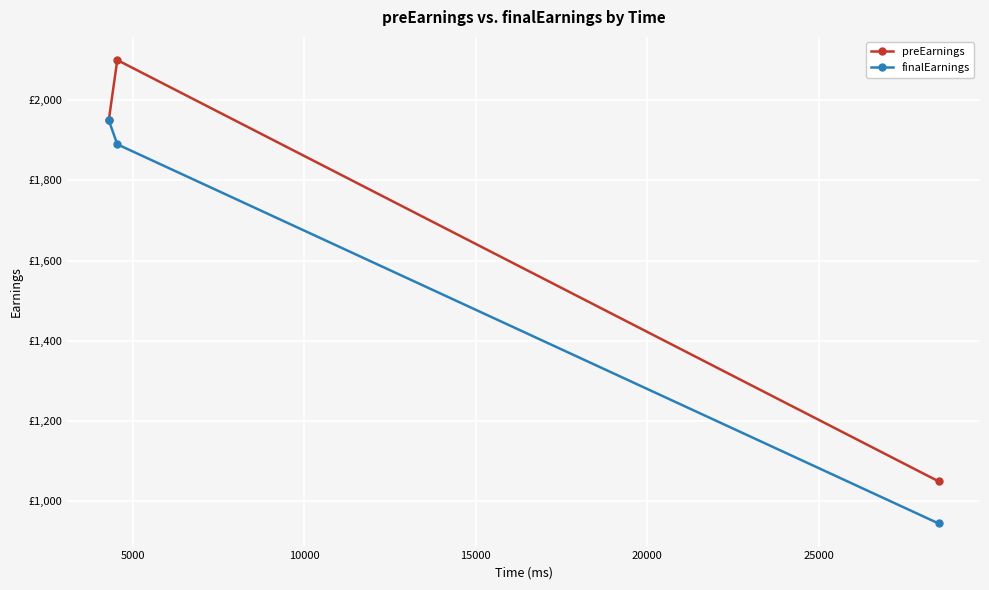

What is the value of the finalEarnings point at the 2nd from the left?

1890